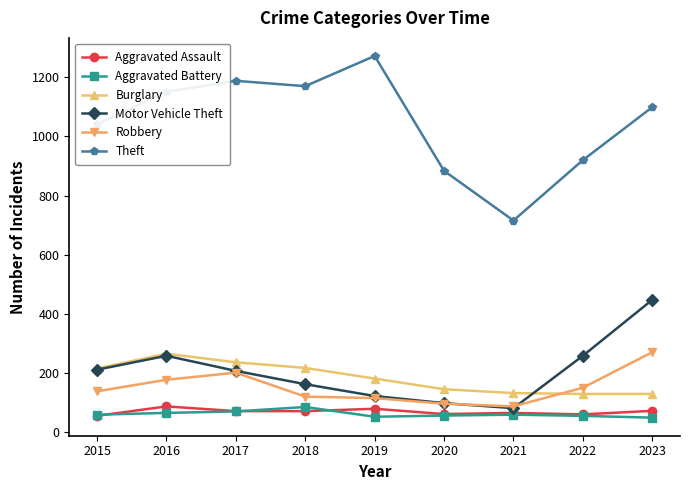

Where is the first local maximum for Burglary?

2016